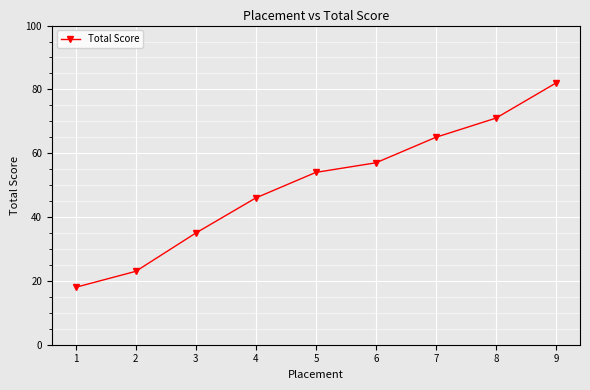

Count the number of data series in this chart.

1